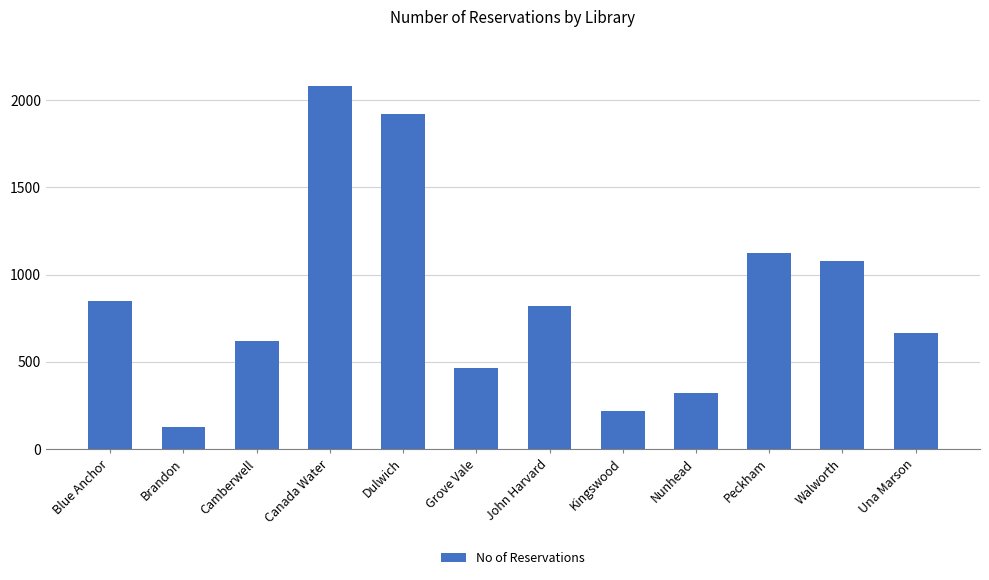

Reading left to right, extract all data points from this chart.

847	125	618	2084	1920	462	818	217	318	1122	1080	667